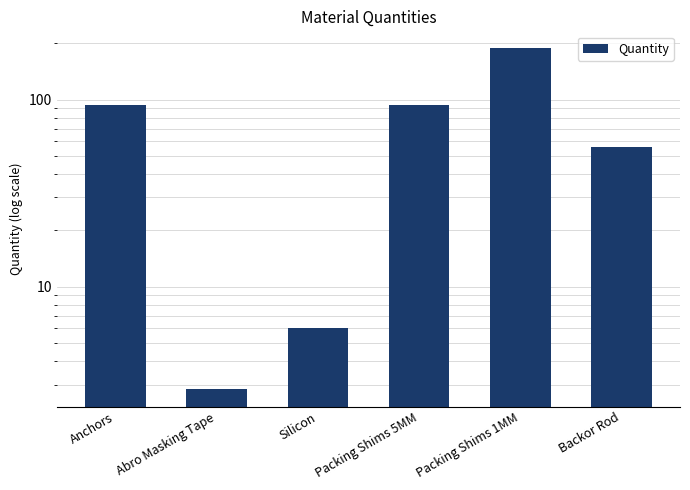

What is the difference between the values at Anchors and Backor Rod?

38.0